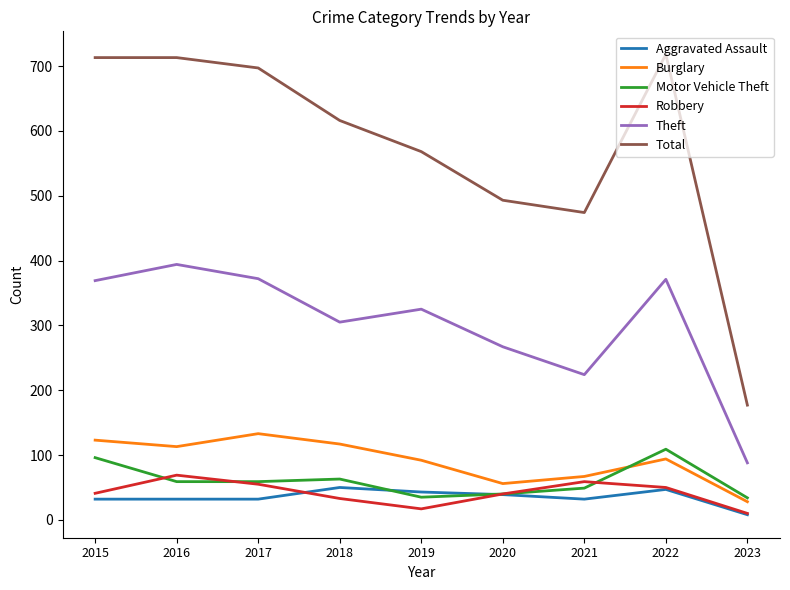

Does the chart display data point markers on the line(s)?

No